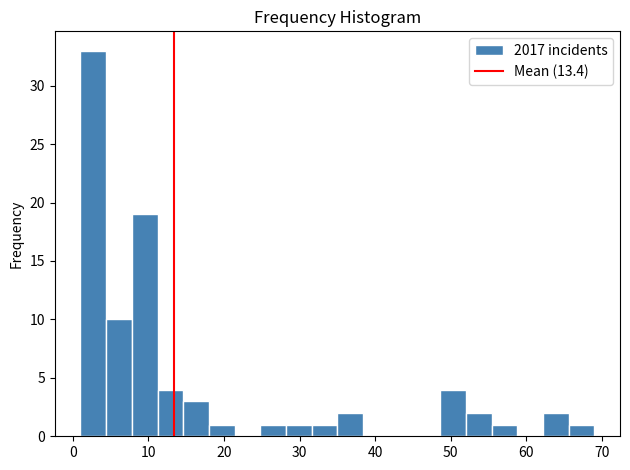

Read against the x-axis, roughly where is the centre of the tallest bar?

3